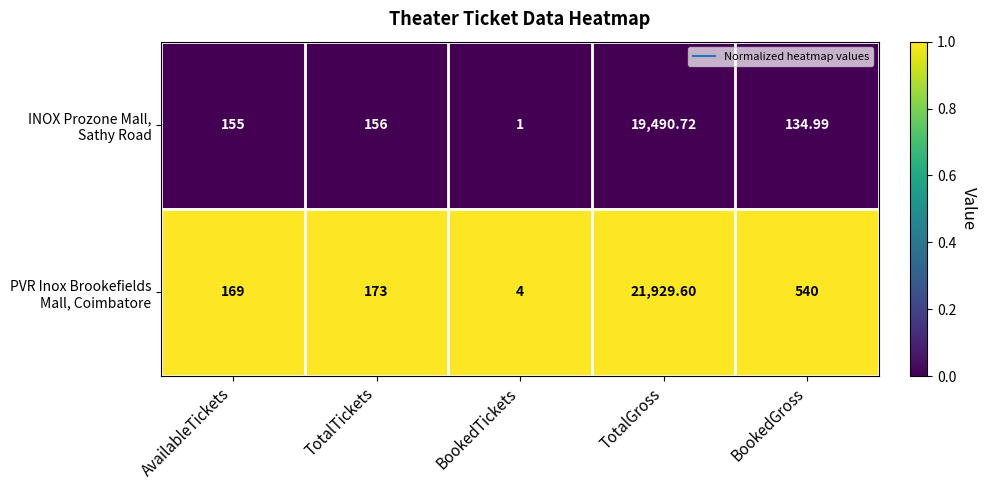

At which category is the sum across all series the highest?

TotalGross